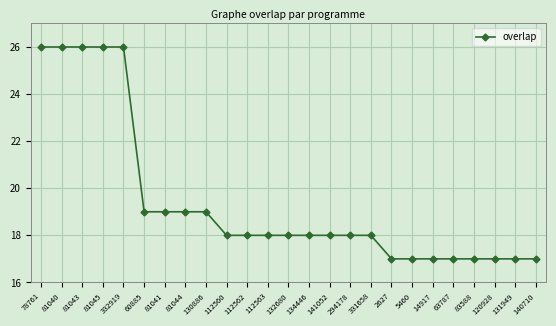

Which has a higher value, 81044 or 141052?

81044